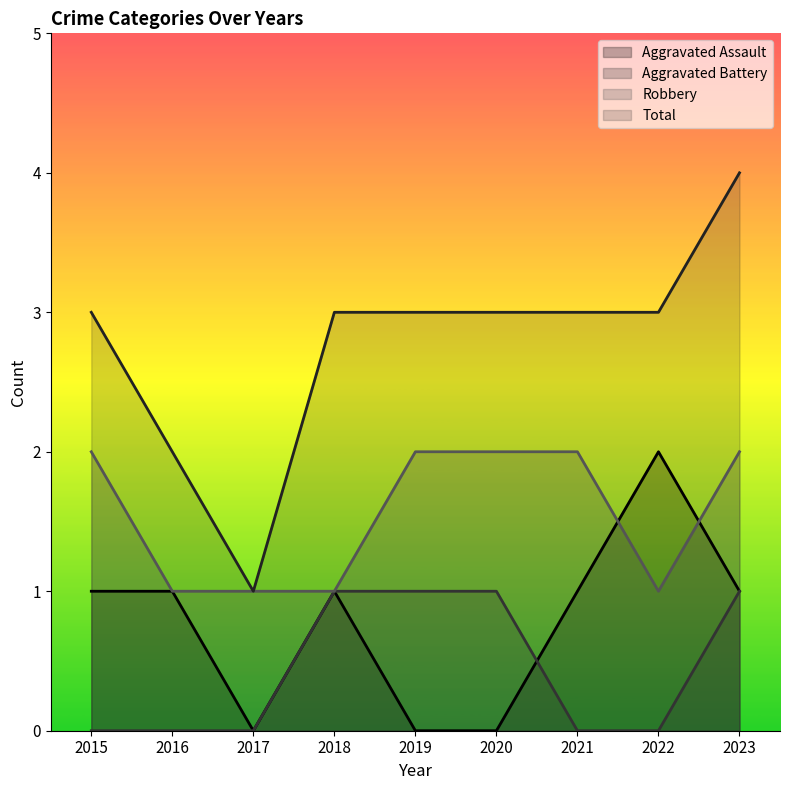

List the labels in order of Aggravated Assault value, smallest first.

2017, 2019, 2020, 2015, 2016, 2018, 2021, 2023, 2022